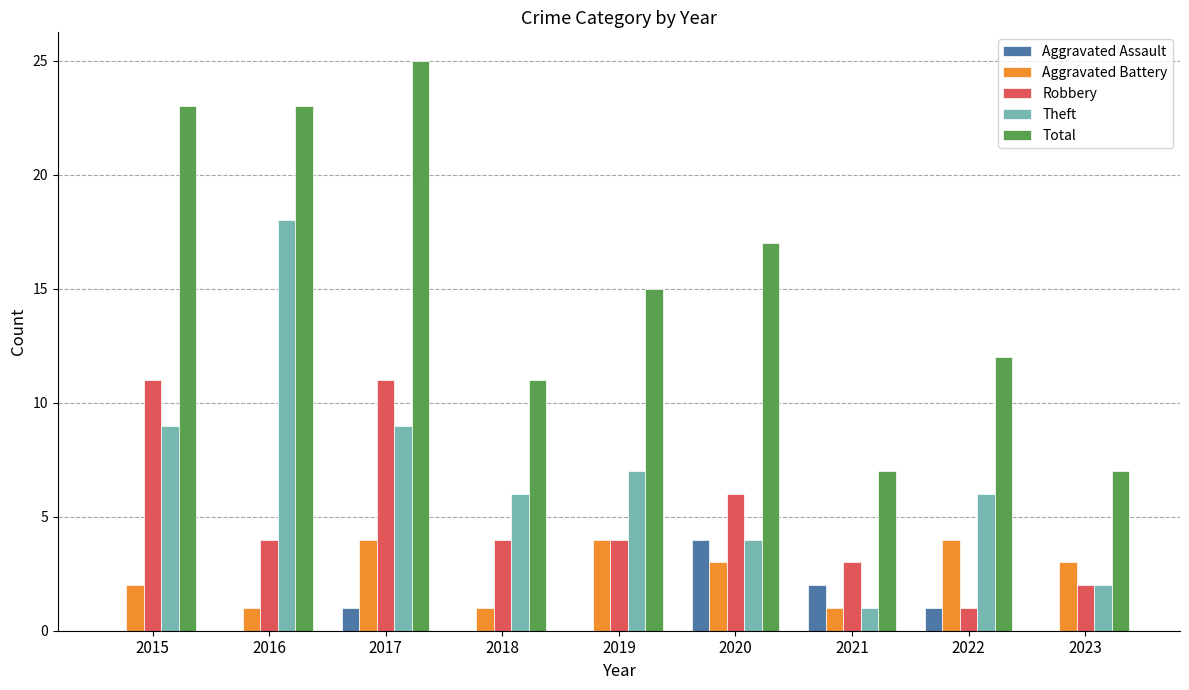

Which series changed the most between 2018 and 2021?

Theft